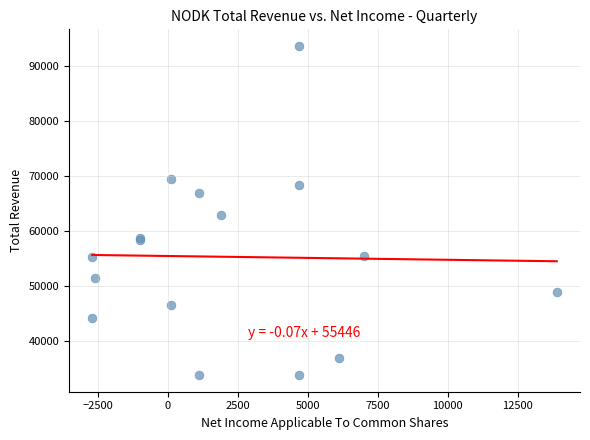

What Y value in the scatter plot is closest to 63700?

62900